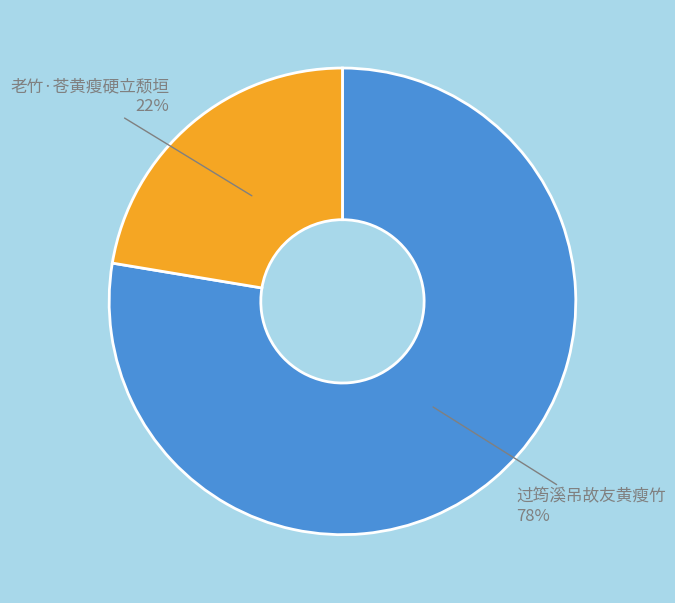

What is the majority slice?

过筠溪吊故友黄瘦竹